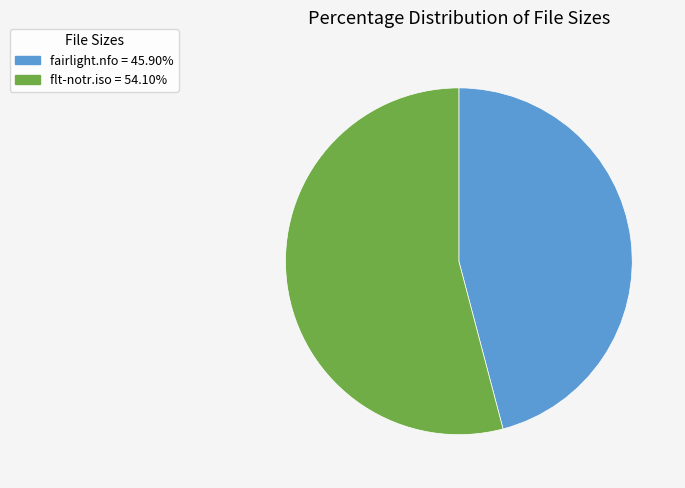

How many segments does this pie chart have?

2